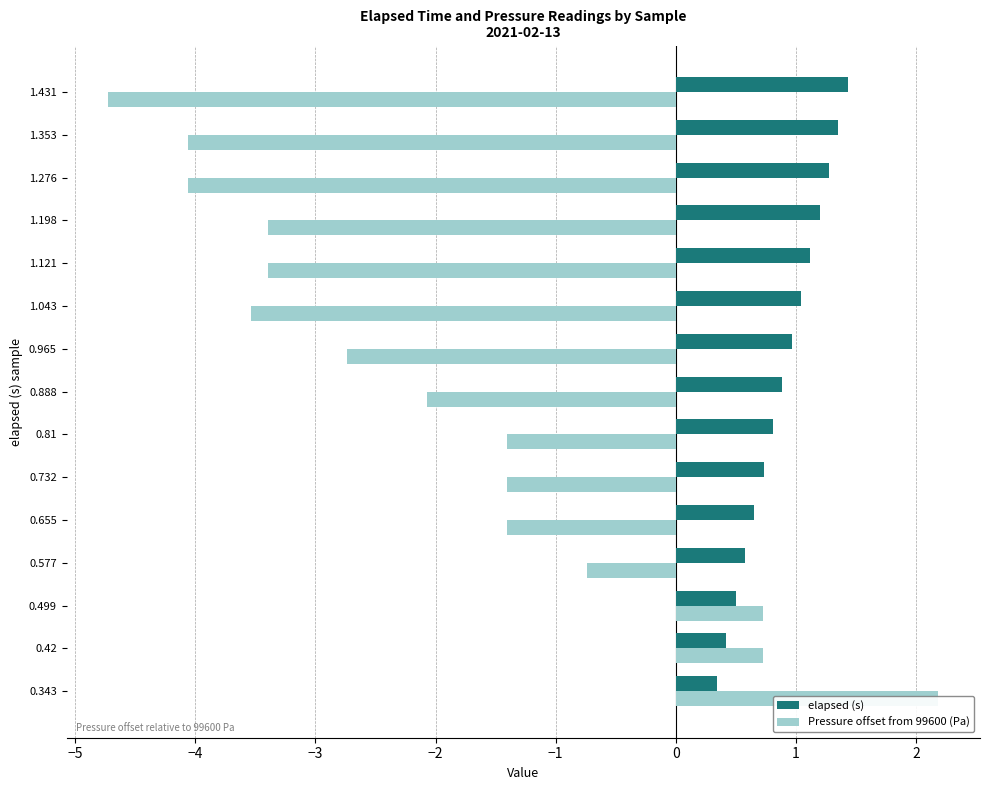

How many series are shown in this chart?

2